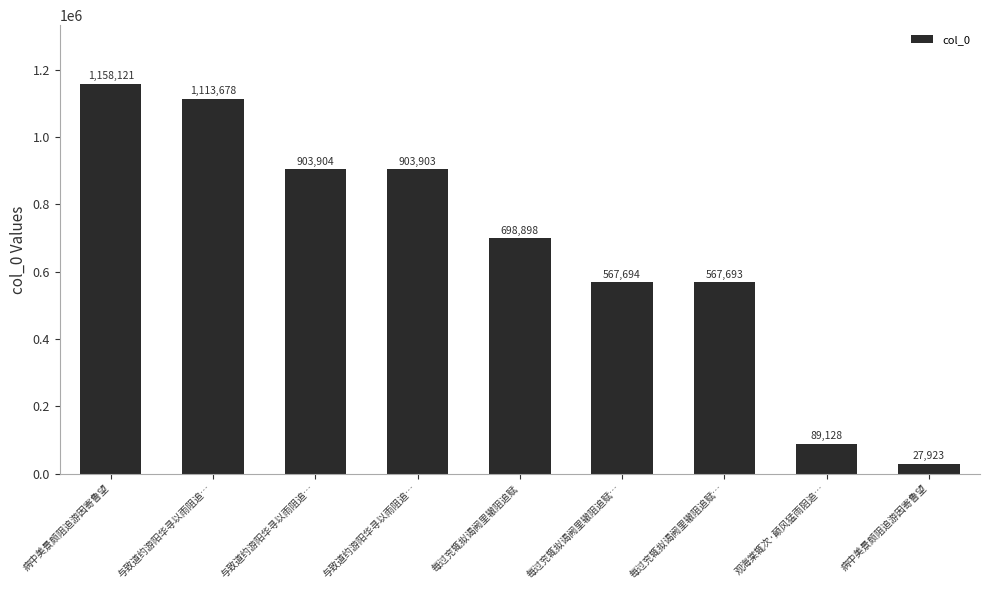

What is the greatest value displayed?

1158121